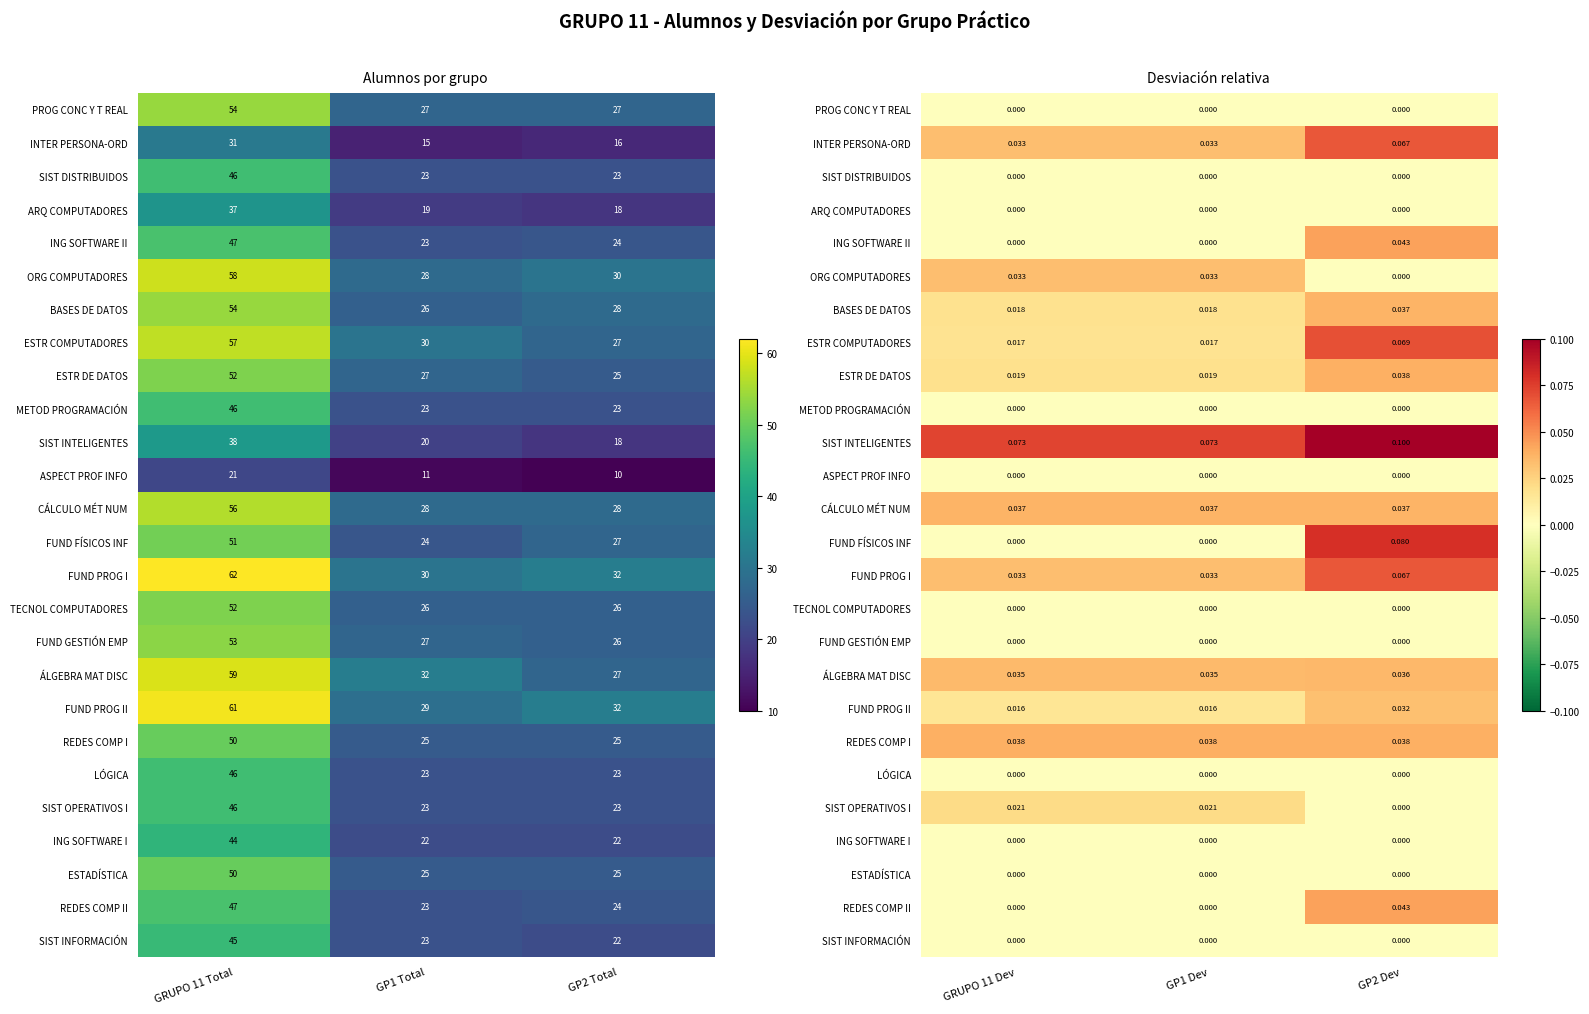

At how many categories does at least one series exceed 0?

3